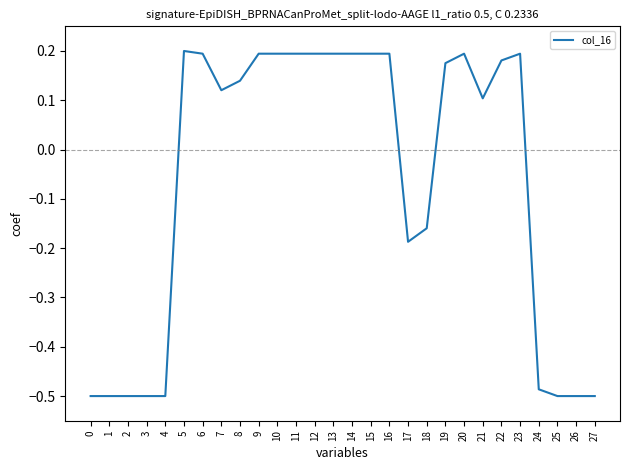

Where is the data nearest to the value 0?

21